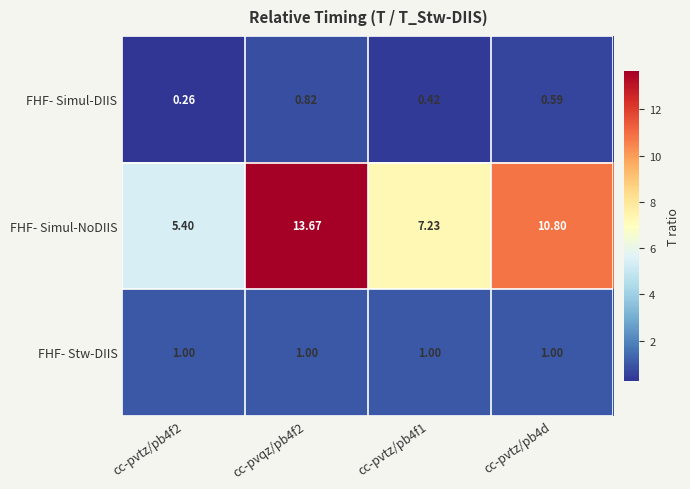

What is the greatest value displayed?

13.7